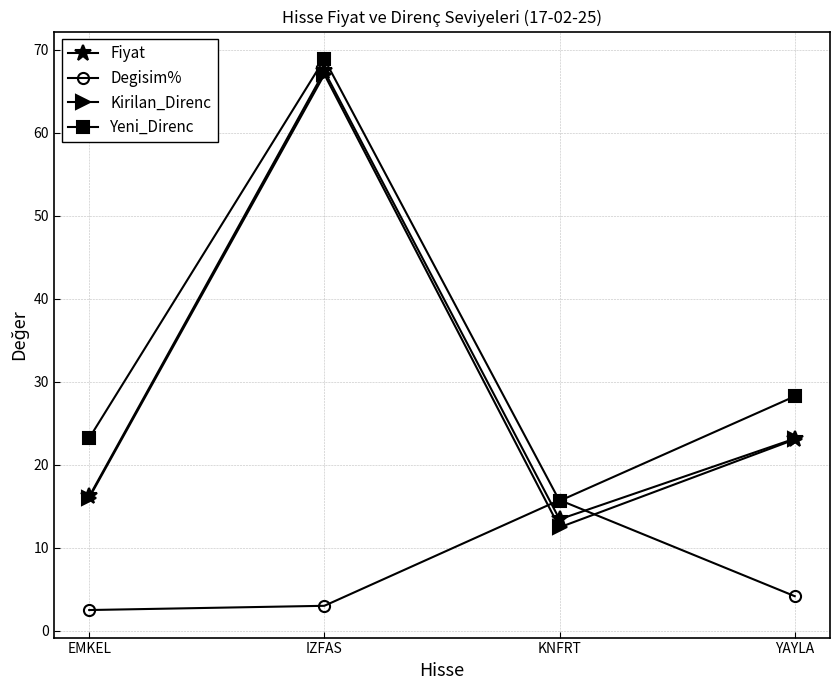

The Degisim% series shows 3.0 at IZFAS. True or false?

True